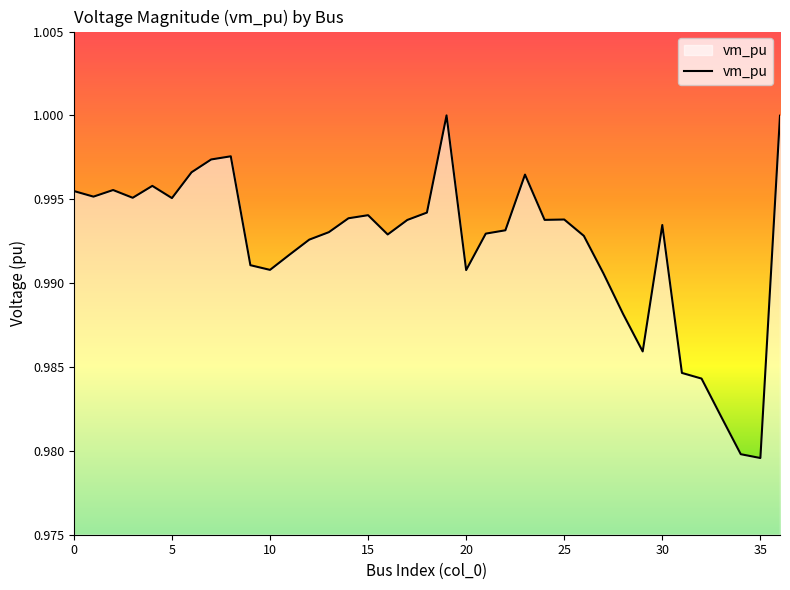

Does the chart have visible grid lines?

No